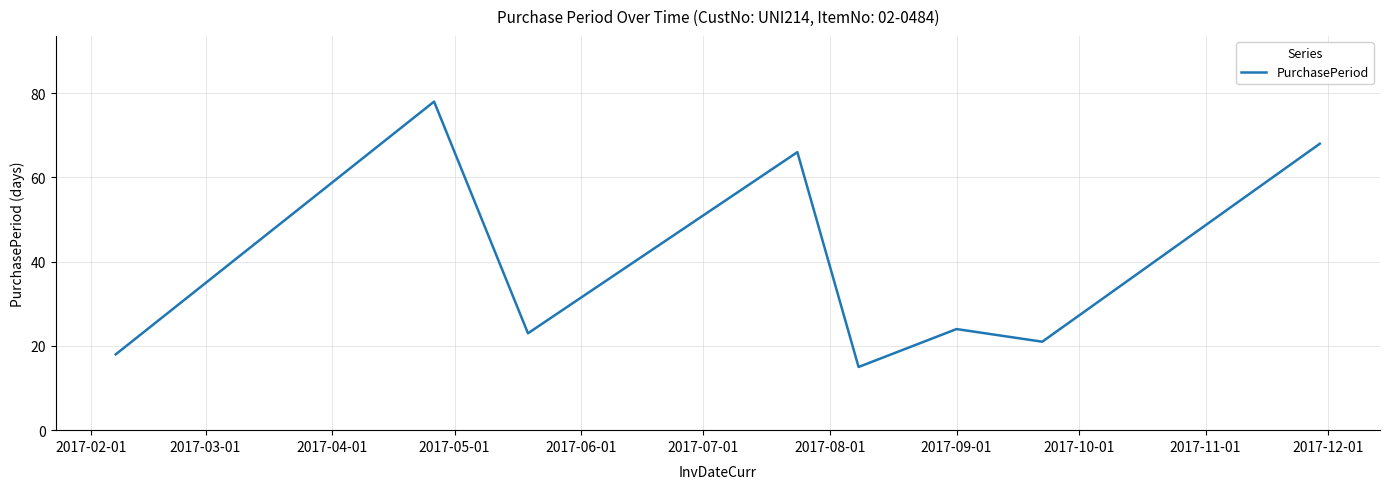

True or false: the data has more than 0 interior local peaks.

True